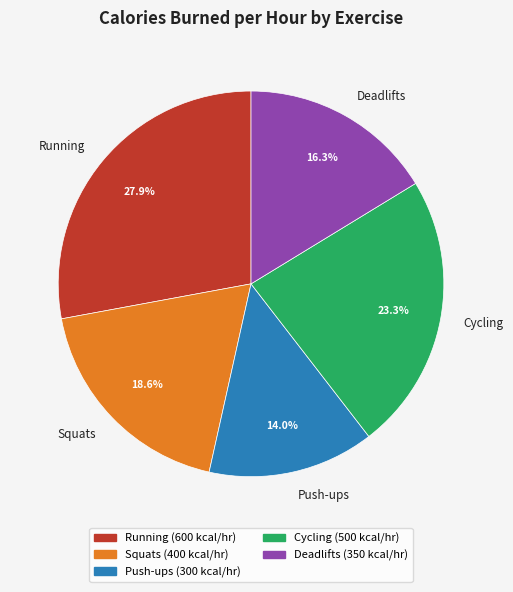

What is the smallest slice in the pie chart?

Push-ups